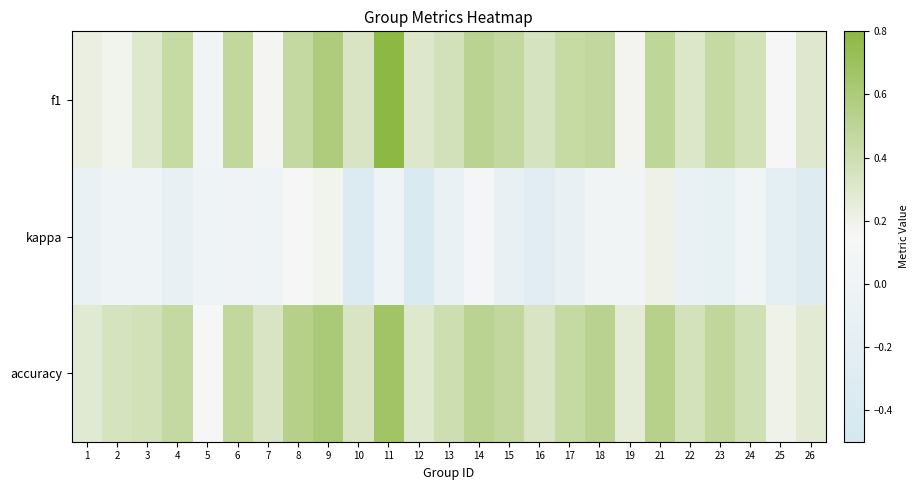

Reading right to left, list all the values displayed in this chart.

f1: 26=0.3	25=0.2	24=0.4	23=0.5	22=0.3	21=0.5	19=0.2	18=0.5	17=0.4	16=0.3	15=0.5	14=0.5	13=0.4	12=0.3	11=0.8	10=0.3	9=0.6	8=0.5	7=0.2	6=0.5	5=0.0	4=0.4	3=0.3	2=0.2	1=0.2
kappa: 26=-0.3	25=-0.2	24=0.0	23=-0.1	22=-0.1	21=0.2	19=0.0	18=0.0	17=-0.1	16=-0.2	15=-0.1	14=0.1	13=-0.1	12=-0.4	11=0.0	10=-0.3	9=0.2	8=0.2	7=0.0	6=0.0	5=0.0	4=-0.1	3=0.0	2=0.0	1=-0.1
accuracy: 26=0.3	25=0.2	24=0.4	23=0.5	22=0.4	21=0.5	19=0.3	18=0.5	17=0.5	16=0.3	15=0.5	14=0.5	13=0.4	12=0.3	11=0.7	10=0.3	9=0.6	8=0.5	7=0.3	6=0.5	5=0.1	4=0.5	3=0.4	2=0.4	1=0.3